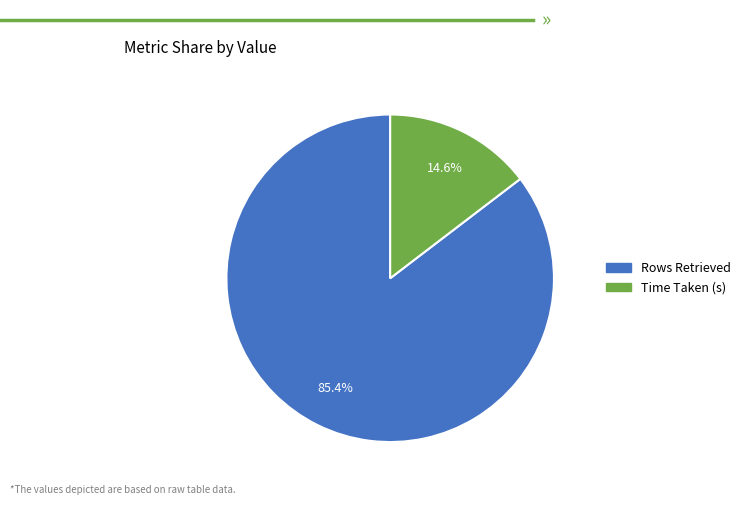

Which has a higher value, Time Taken (s) or Rows Retrieved?

Rows Retrieved